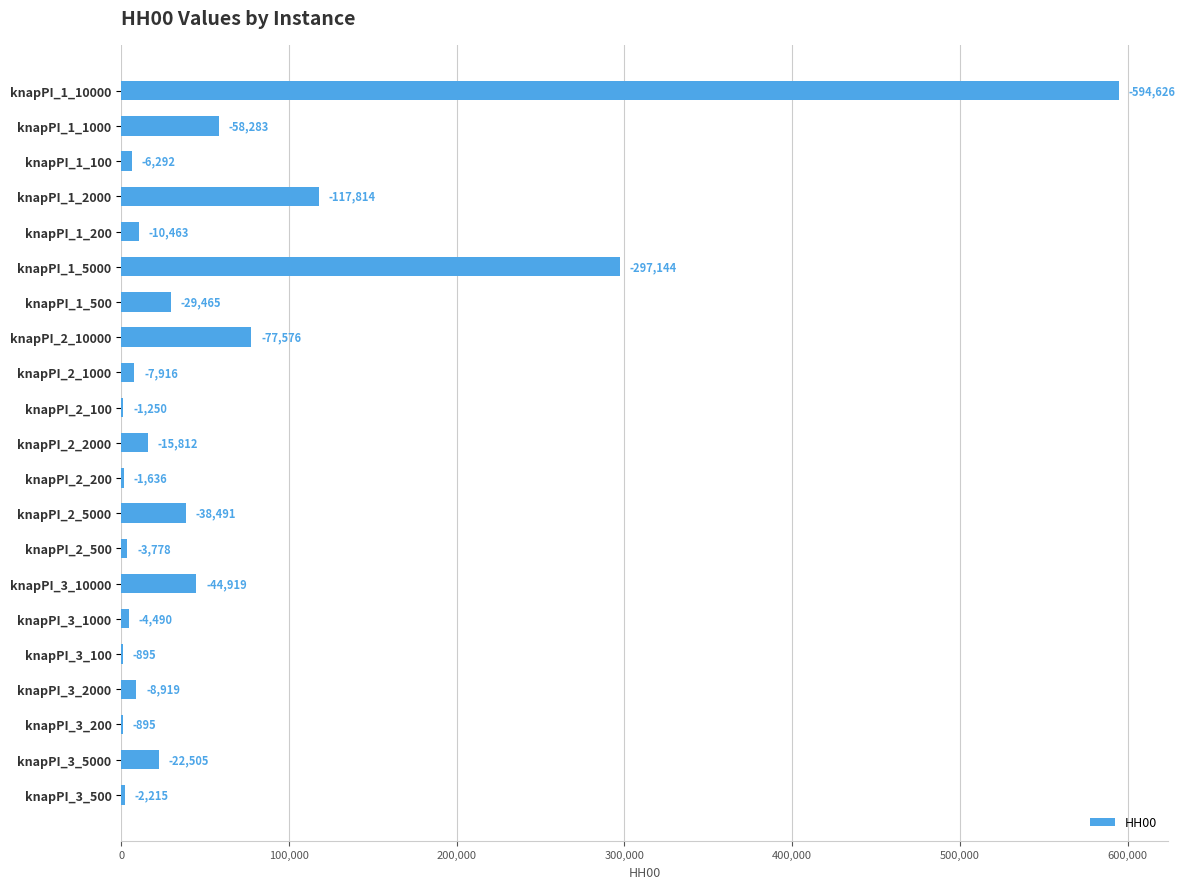

Does the chart contain stacked bars?

No